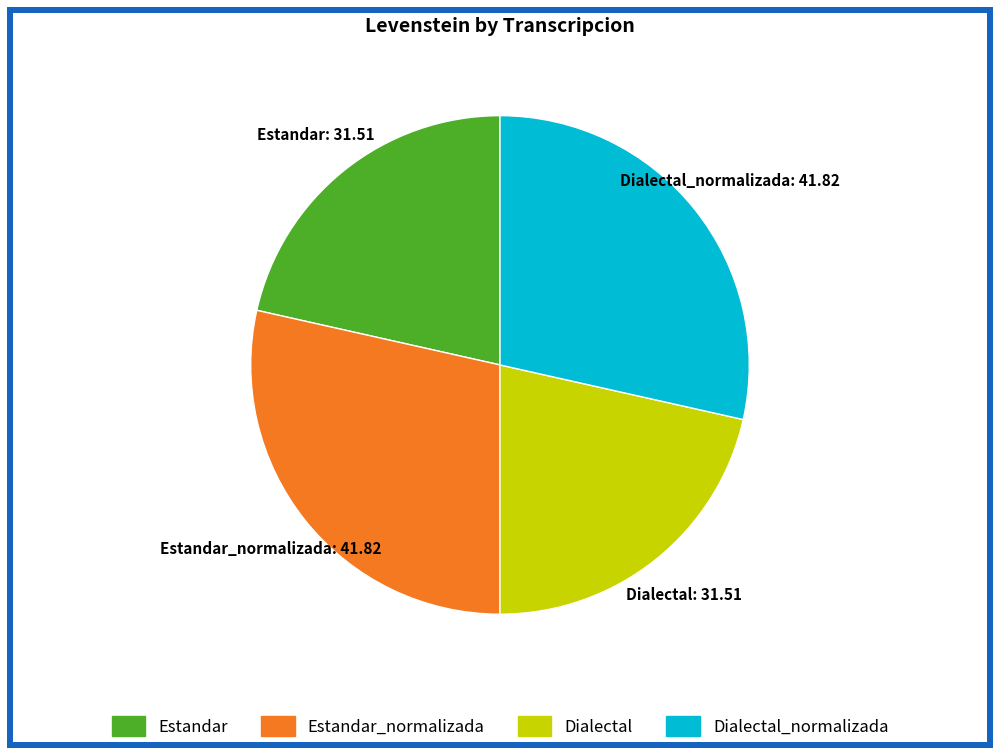

Does any single category account for the majority?

No